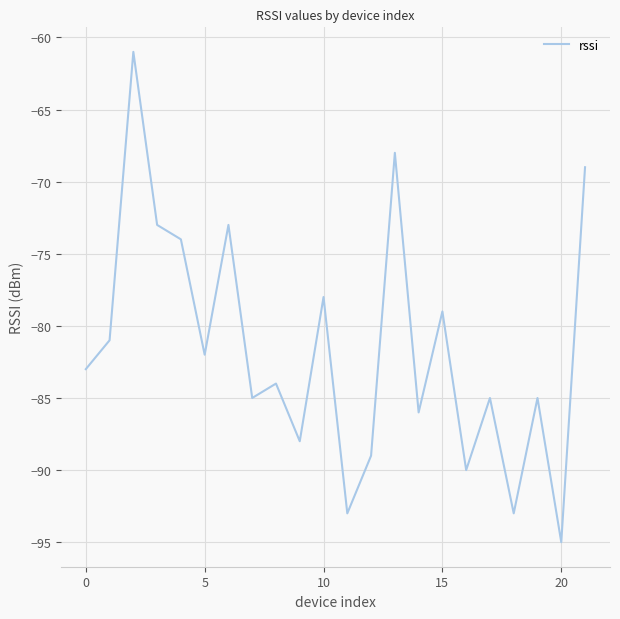

What is the difference between the maximum and minimum values?

34